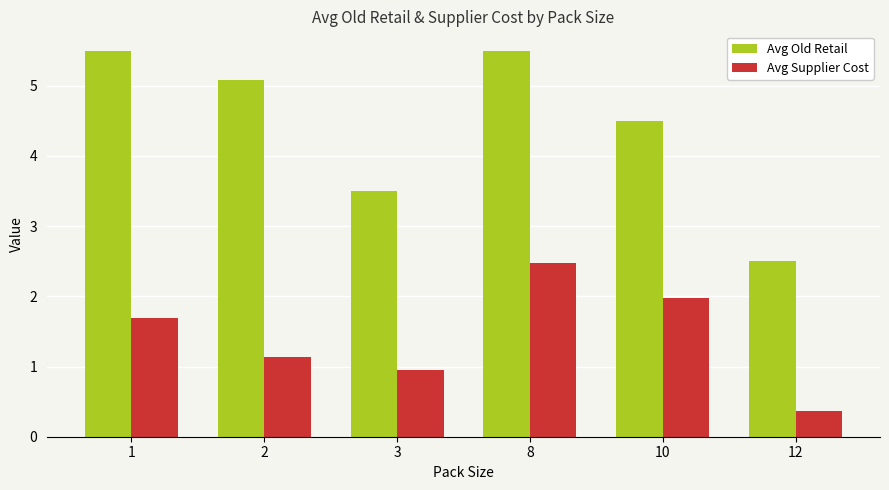

What is the sum of all Avg Old Retail values?

26.6